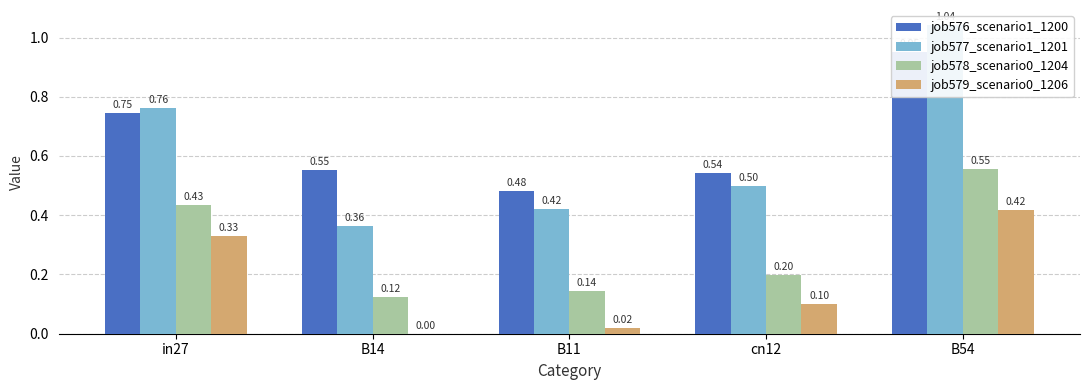

Is it true that job578_scenario0_1204 equals 0.1 at cn12?

False